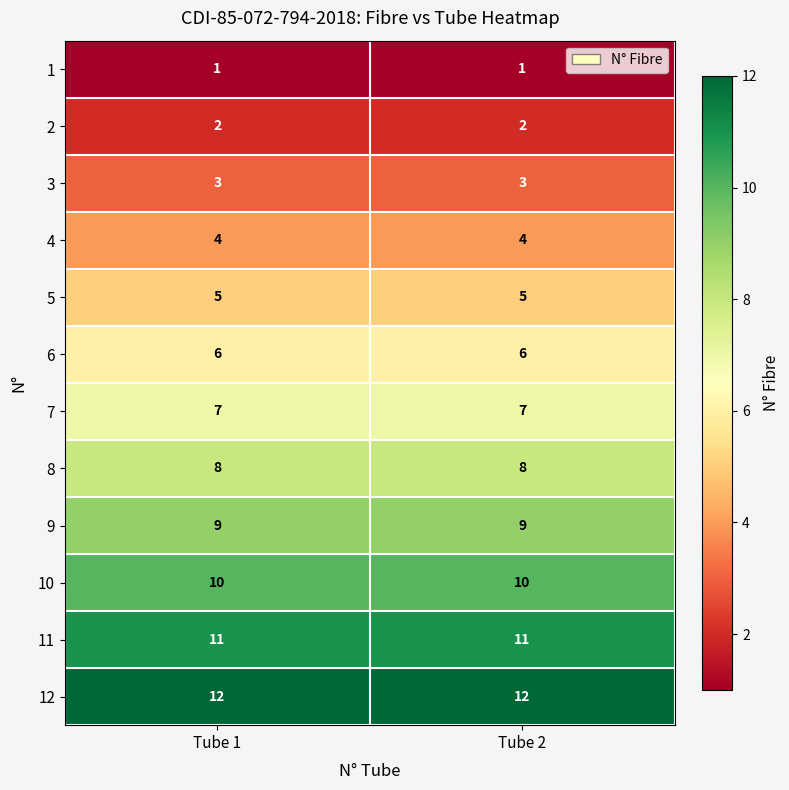

Count the number of data series in this chart.

12